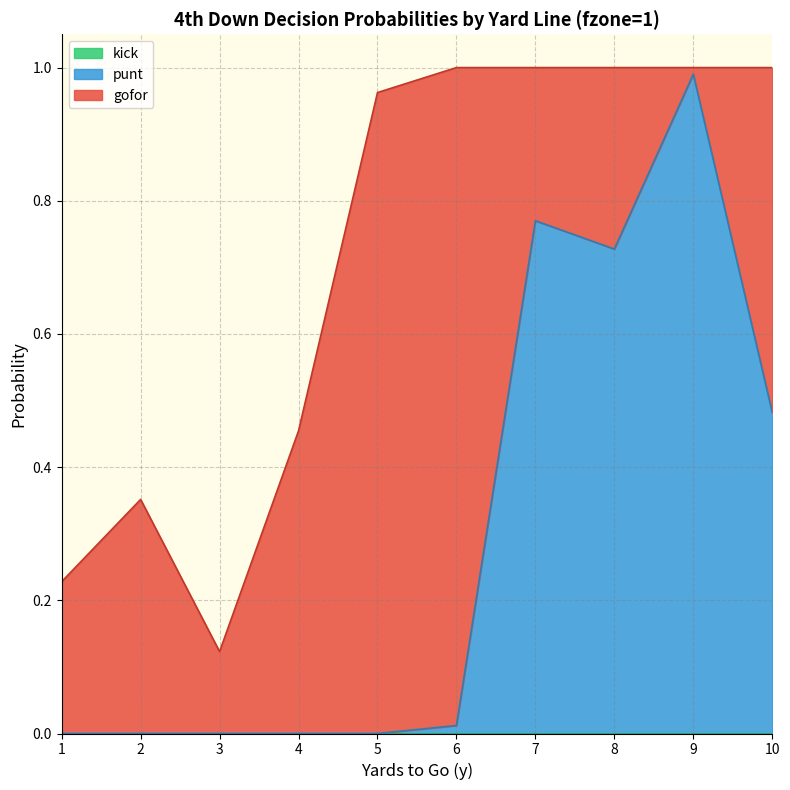

What is the difference between the highest and lowest values at 3?

0.1